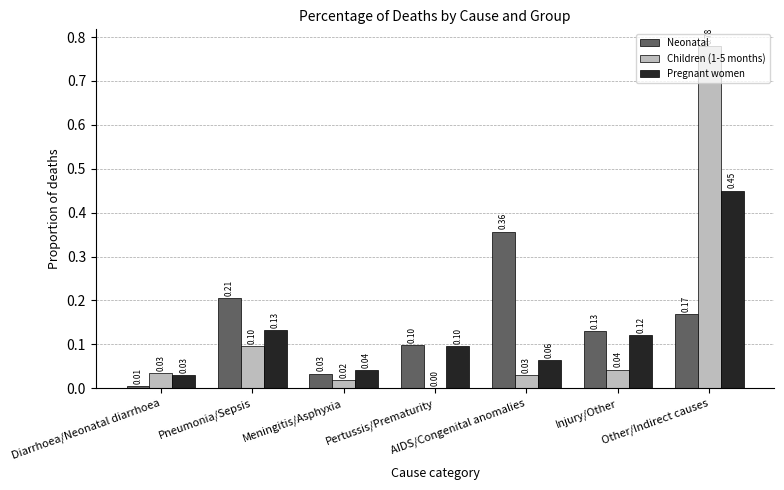

The value of Children (1-5 months) at Injury/Other is 0.1. True or false?

False